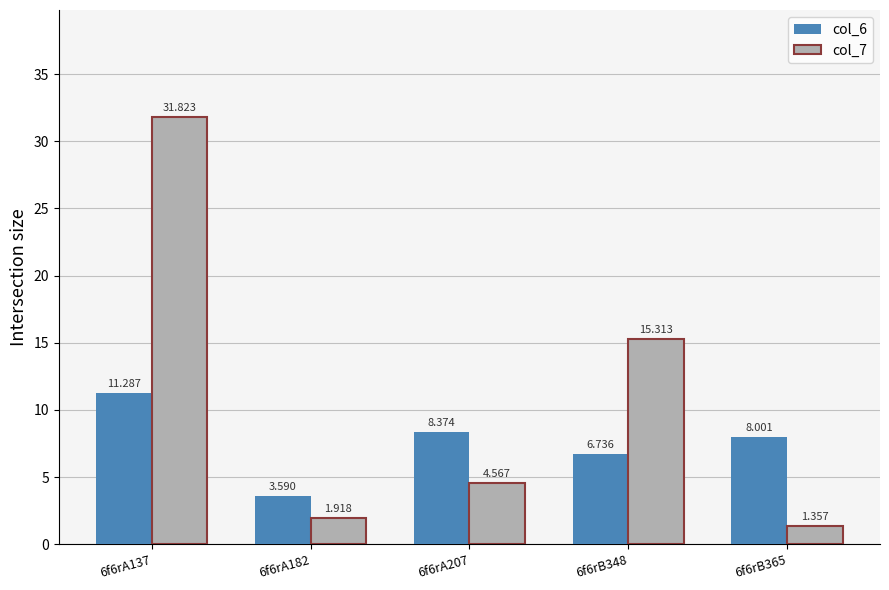

What is the value of the col_6 bar at the 3rd from the left?

8.4